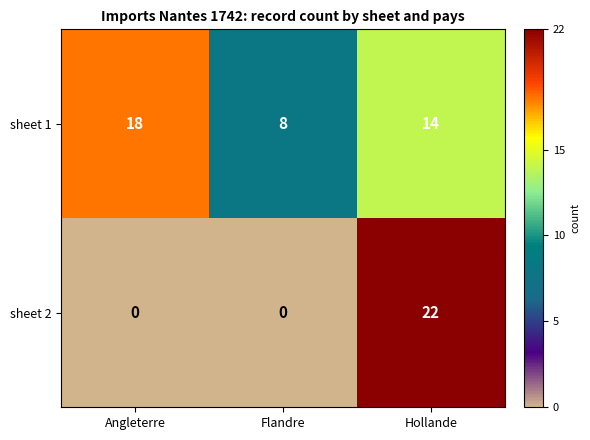

Between Angleterre and Hollande, which series saw the biggest shift?

sheet 2